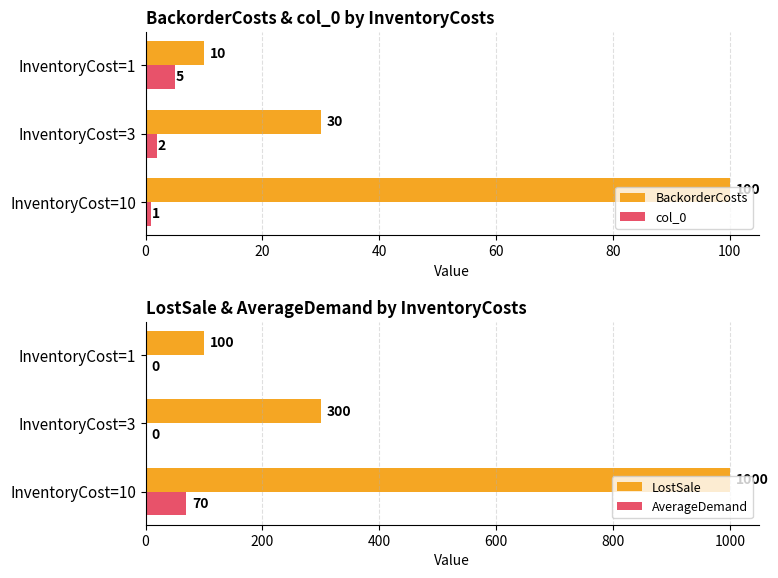

How many groups of bars are there?

3